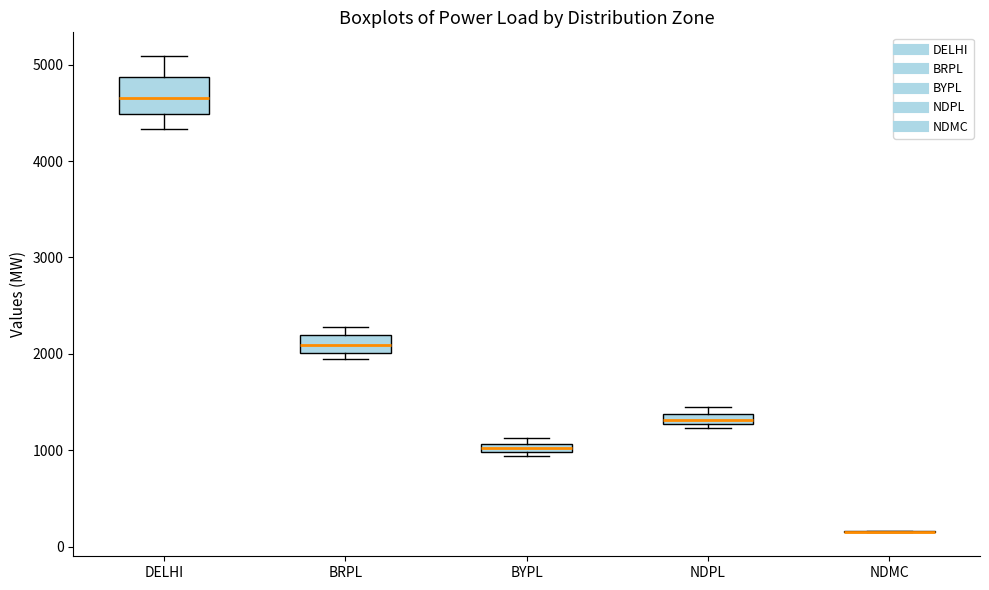

Where is the lower edge of the box for BYPL on the y-axis? The values are not printed on the chart, so give them approximately, as read against the axis.

1000